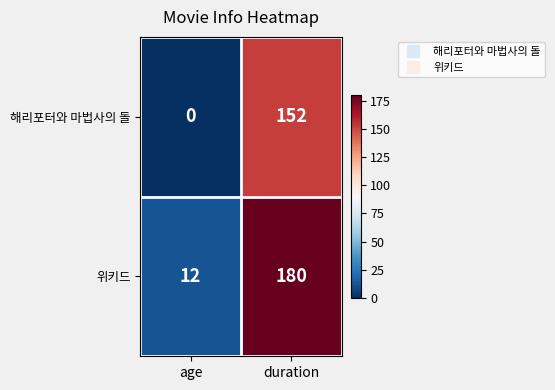

How many series are shown in this chart?

2